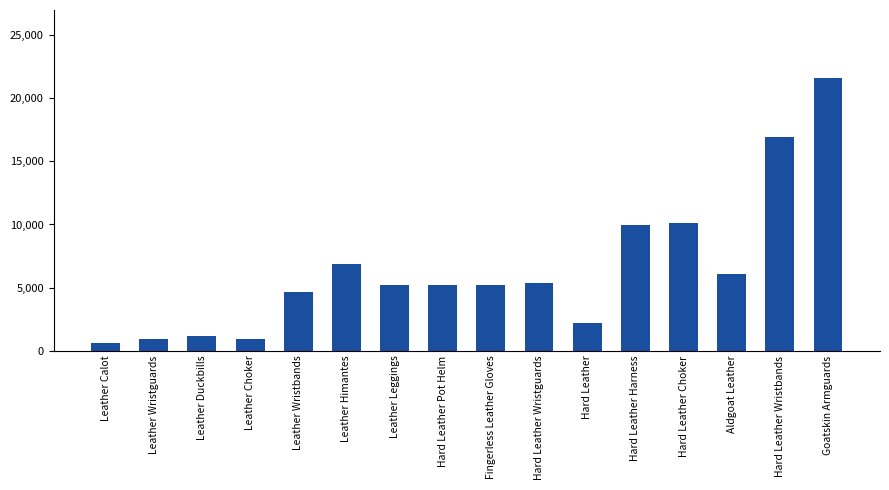

Is it true that the value at Hard Leather Choker is 15232?

False